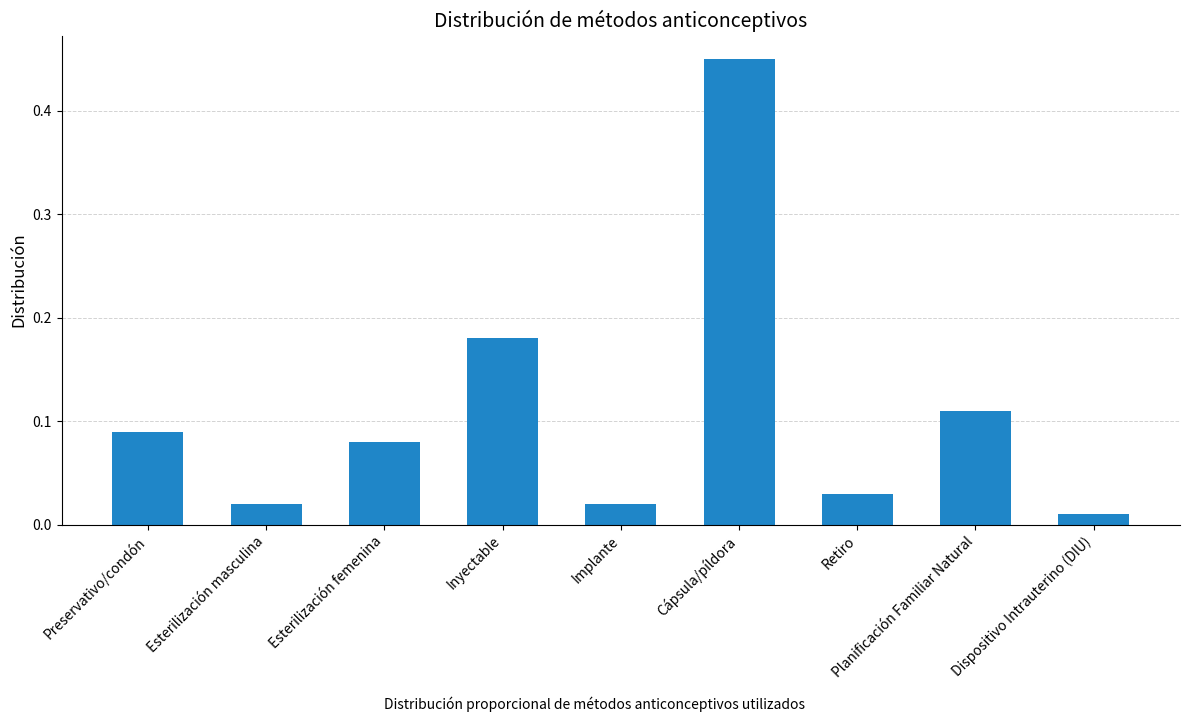

What is the sum of all values?

1.0